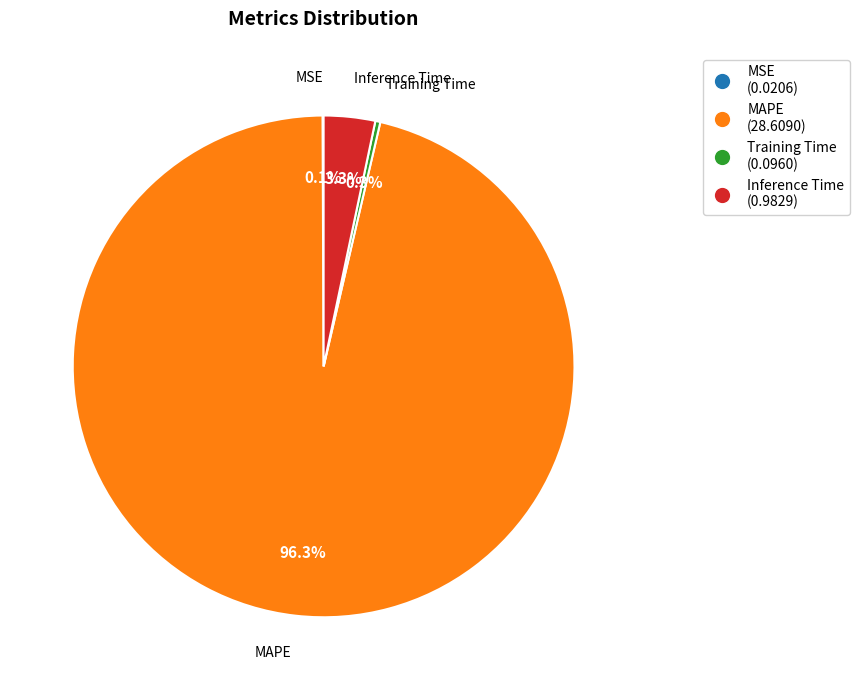

Which slice represents more than half of the pie?

MAPE